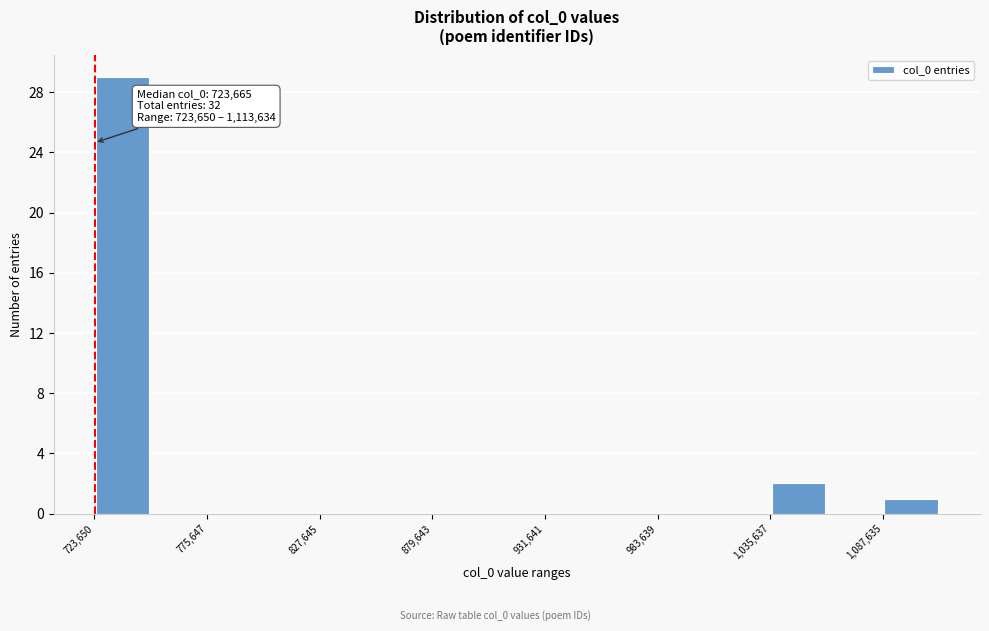

Read against the x-axis, roughly where is the centre of the tallest bar?

740000